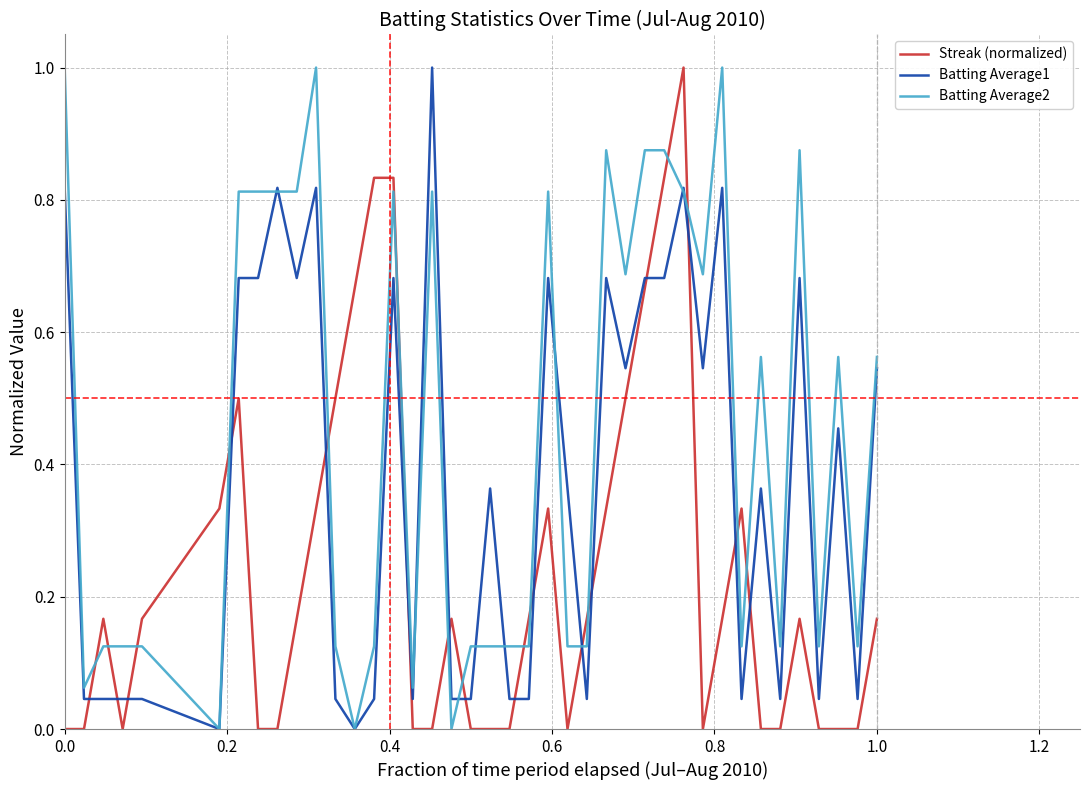

Which series has the largest total across all categories?

Batting Average2